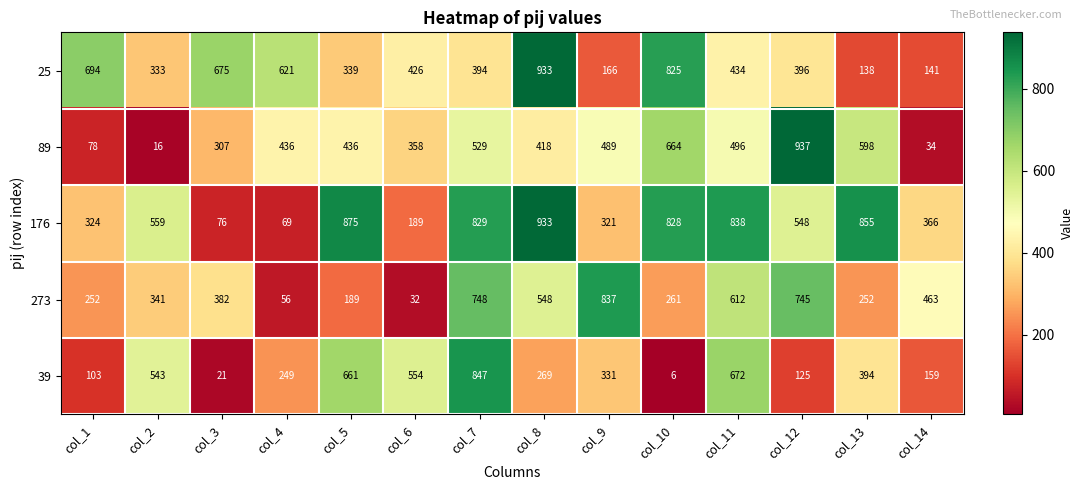

List the labels in order of 176 value, largest first.

col_8, col_5, col_13, col_11, col_7, col_10, col_2, col_12, col_14, col_1, col_9, col_6, col_3, col_4